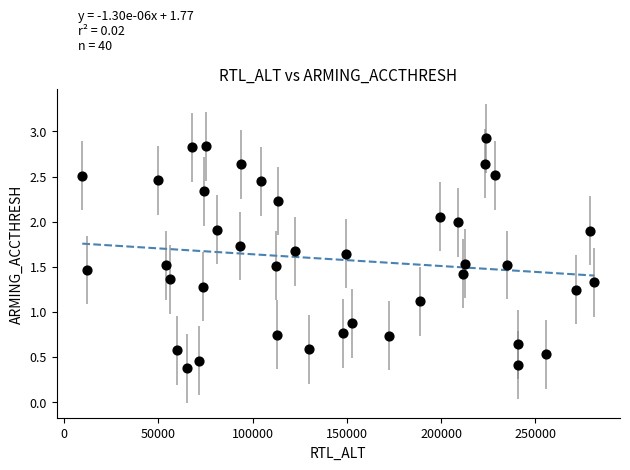

What is the range of X values (max minus min)?

271684.0